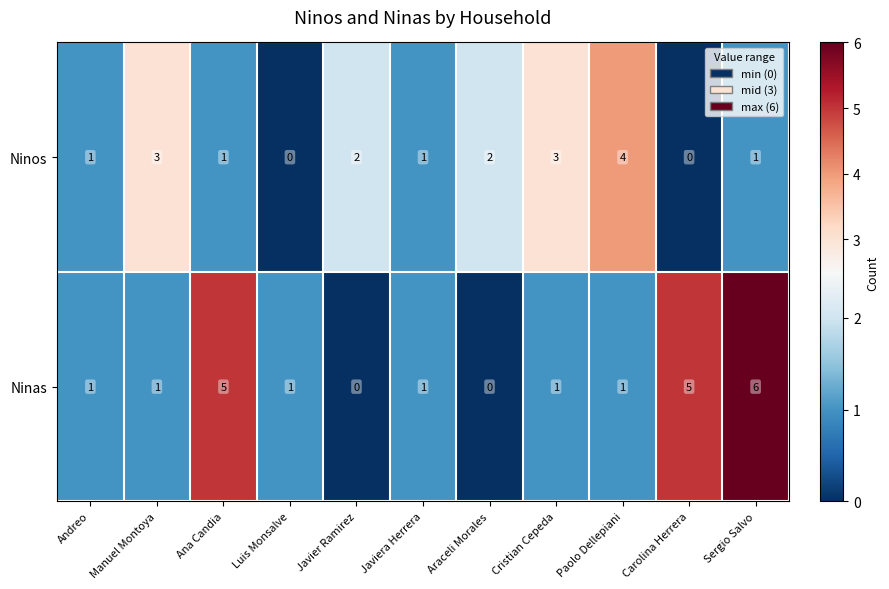

How many Ninos values are between 1 and 3?

8